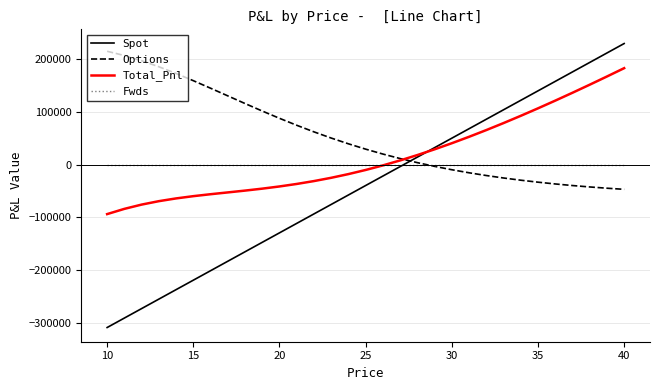

Which series has the largest range (max minus min)?

Spot